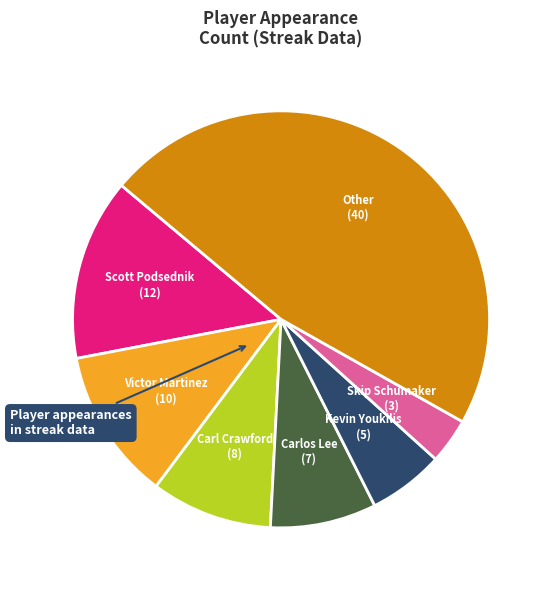

Is there a majority slice in this chart?

No